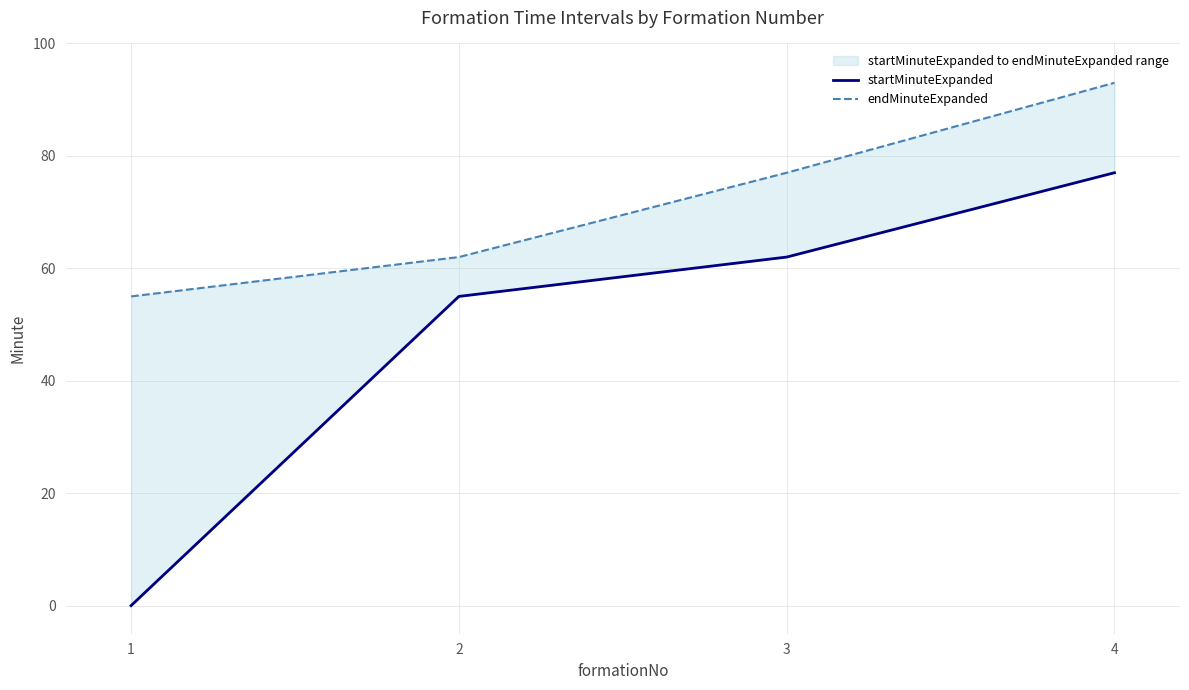

True or false: endMinuteExpanded and startMinuteExpanded intersect in this chart.

False